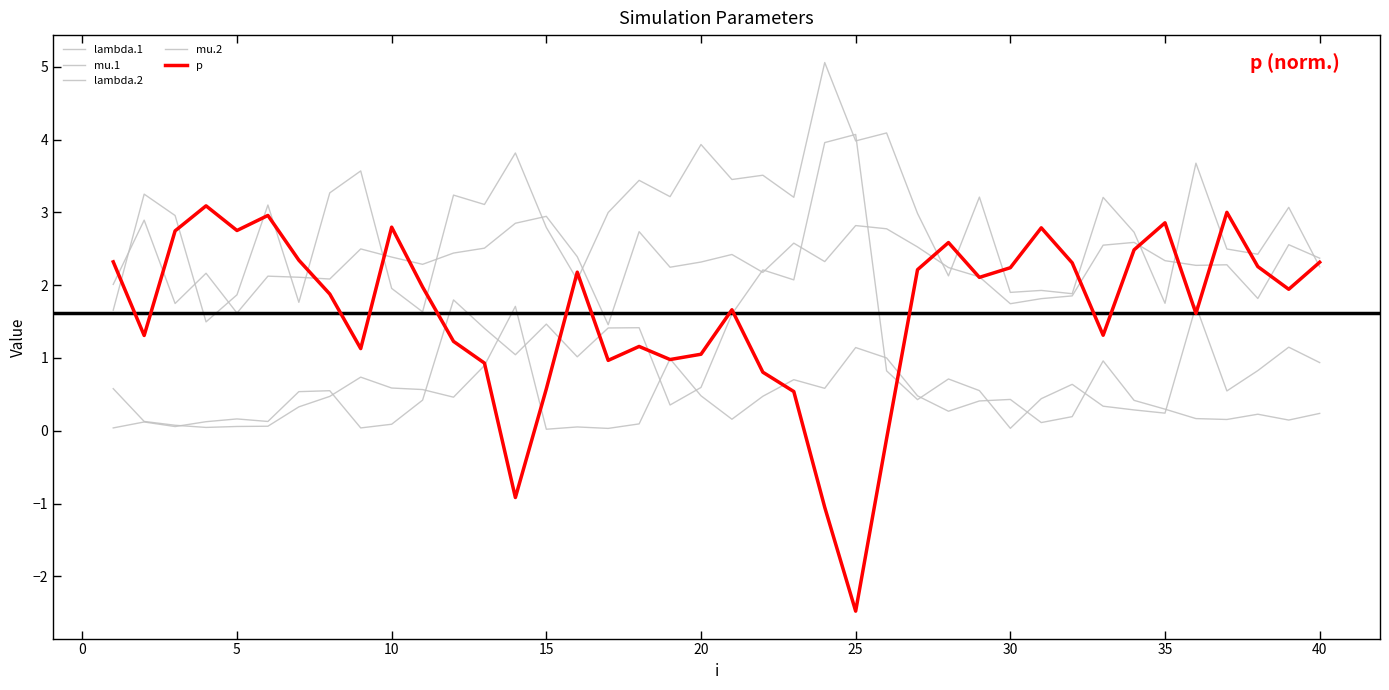

Does the chart have visible grid lines?

No